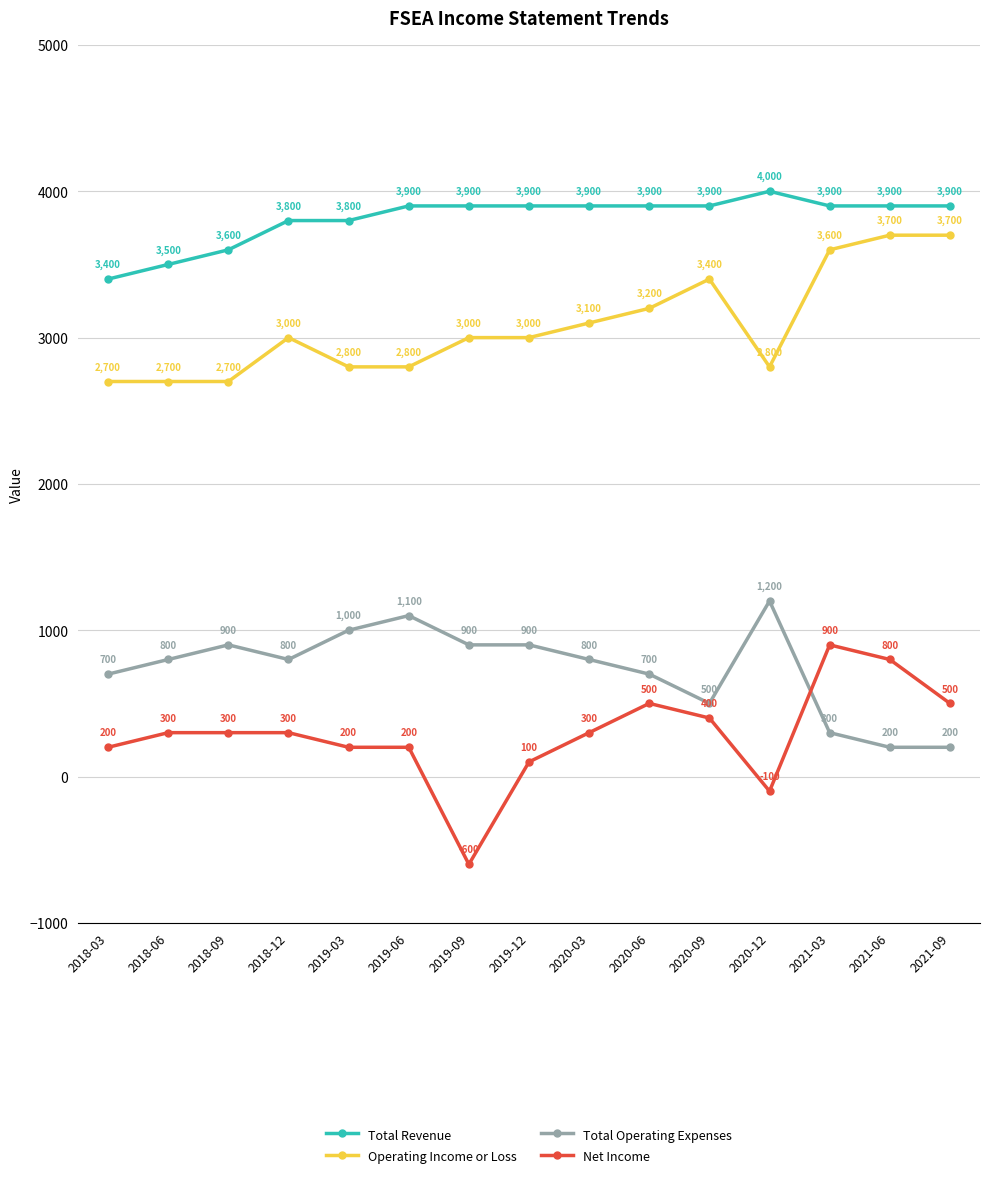

Where is the first local maximum for Total Operating Expenses?

2018-09